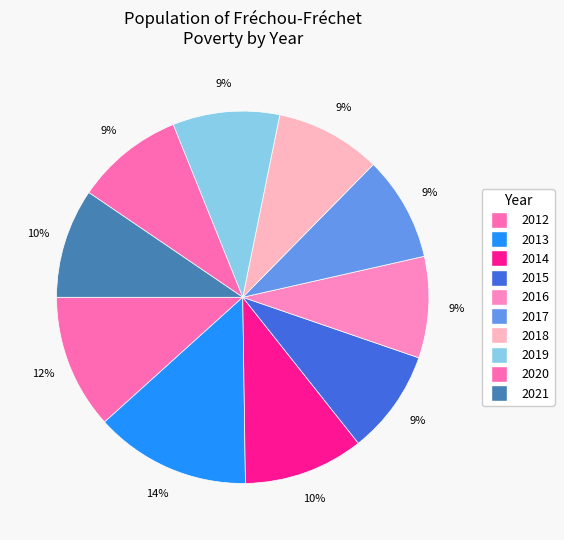

Count the number of slices in the pie.

10